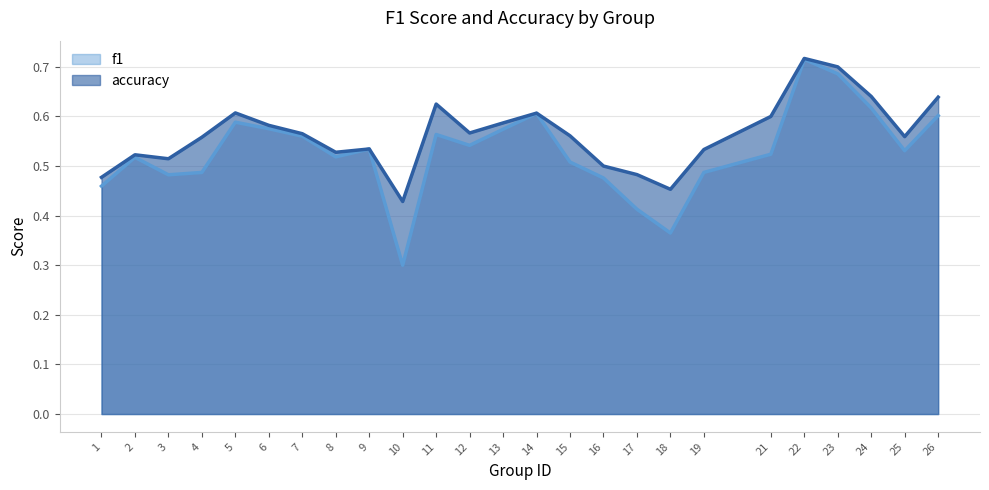

Does the chart have visible grid lines?

Yes